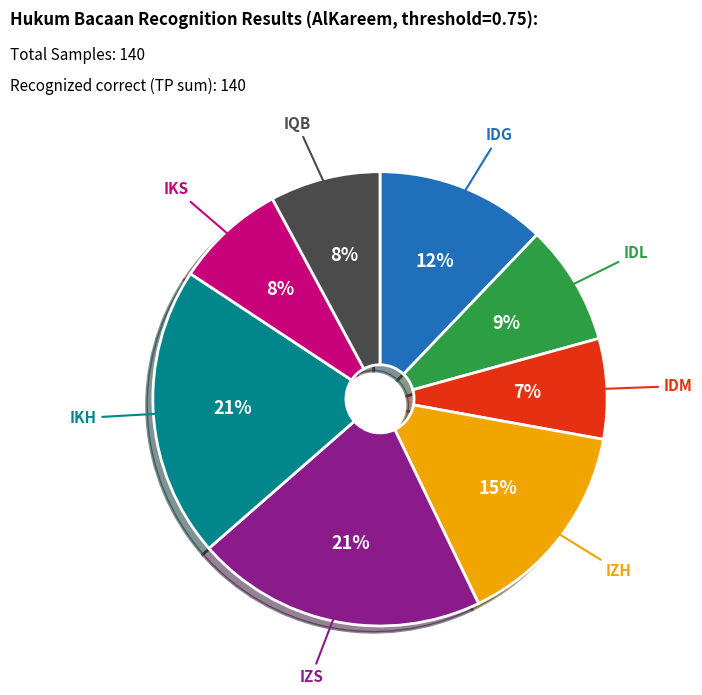

Does any single category account for the majority?

No